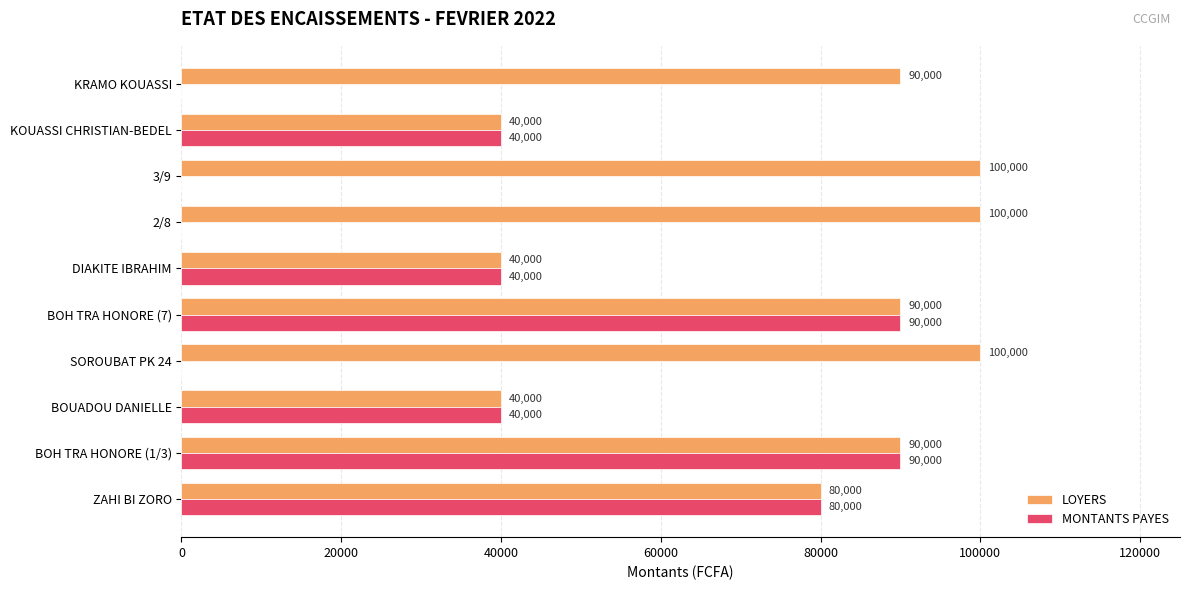

What is the sum of all MONTANTS PAYES values?

380000